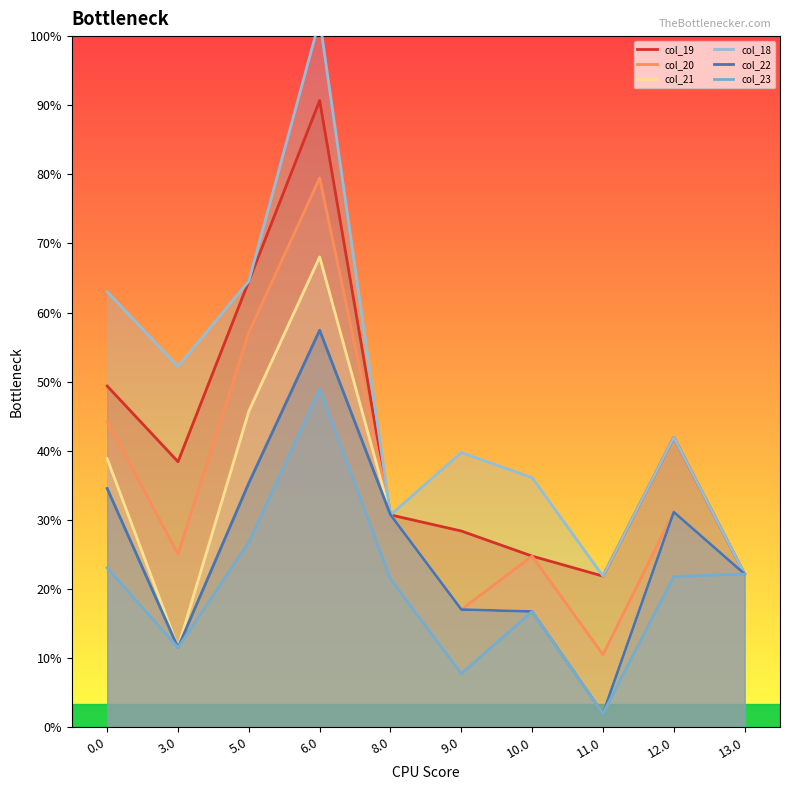

Which series has the largest total across all categories?

col_18